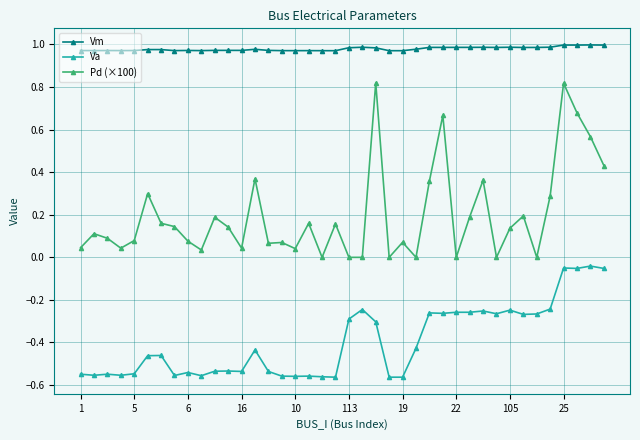

Which series has the widest spread of values?

Pd (×100)